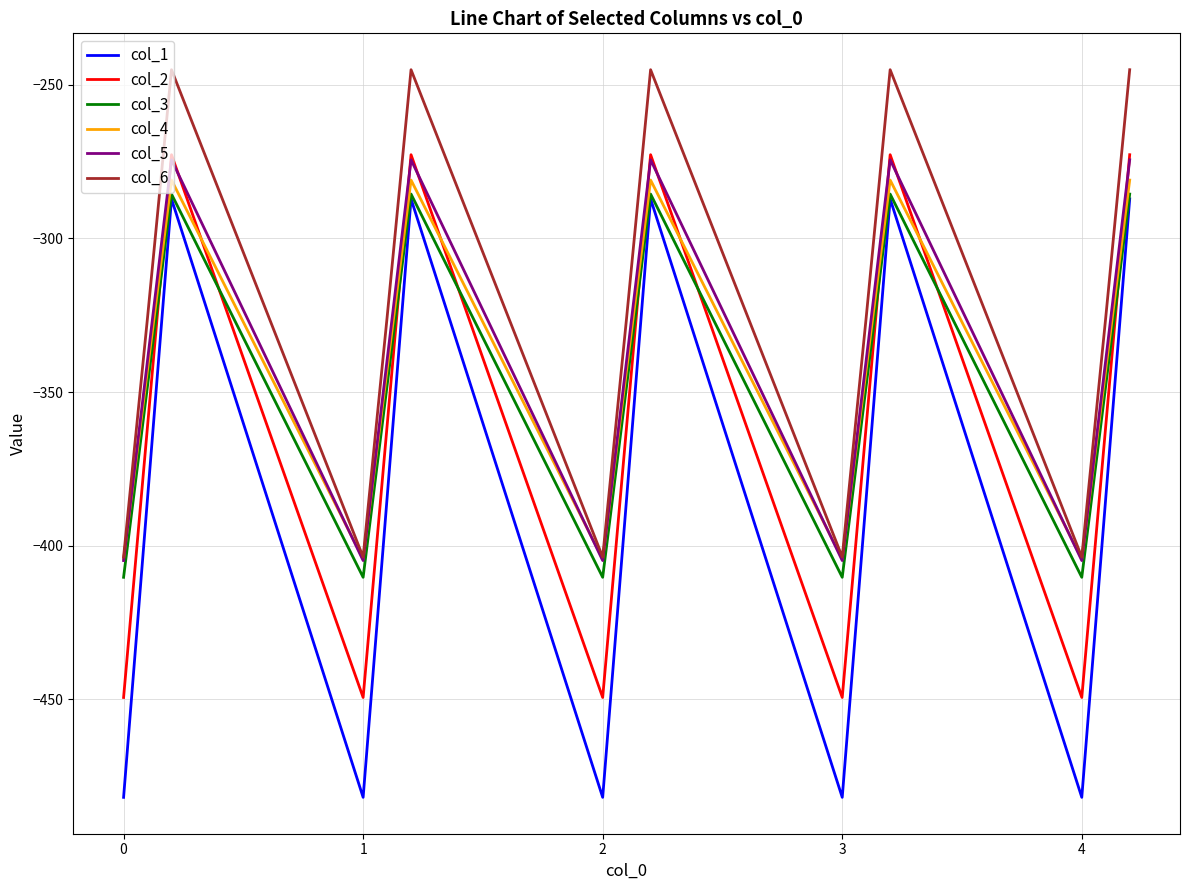

Which series has the largest range (max minus min)?

col_1